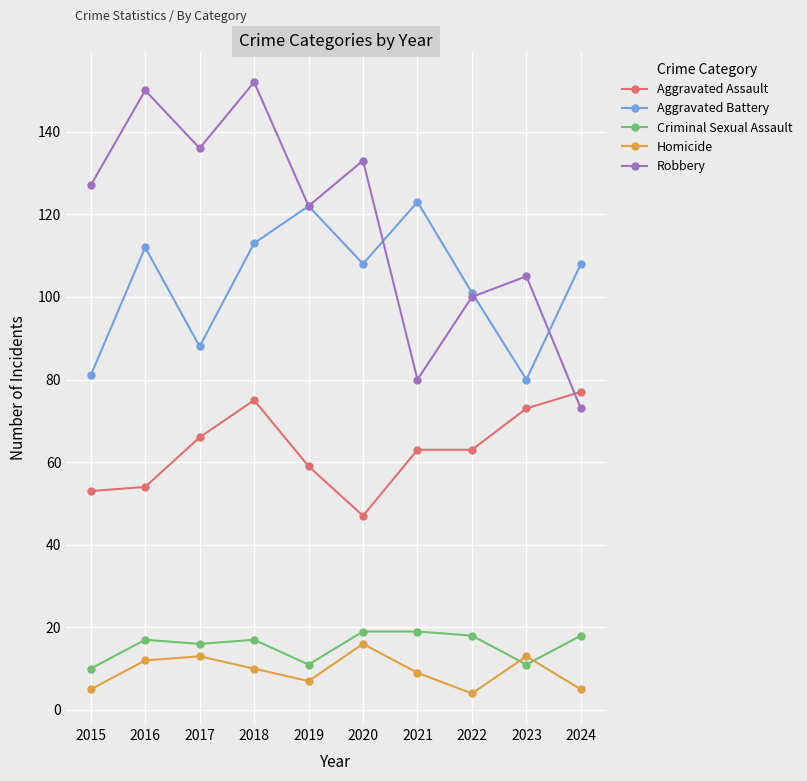

At which category is the sum across all series the highest?

2018